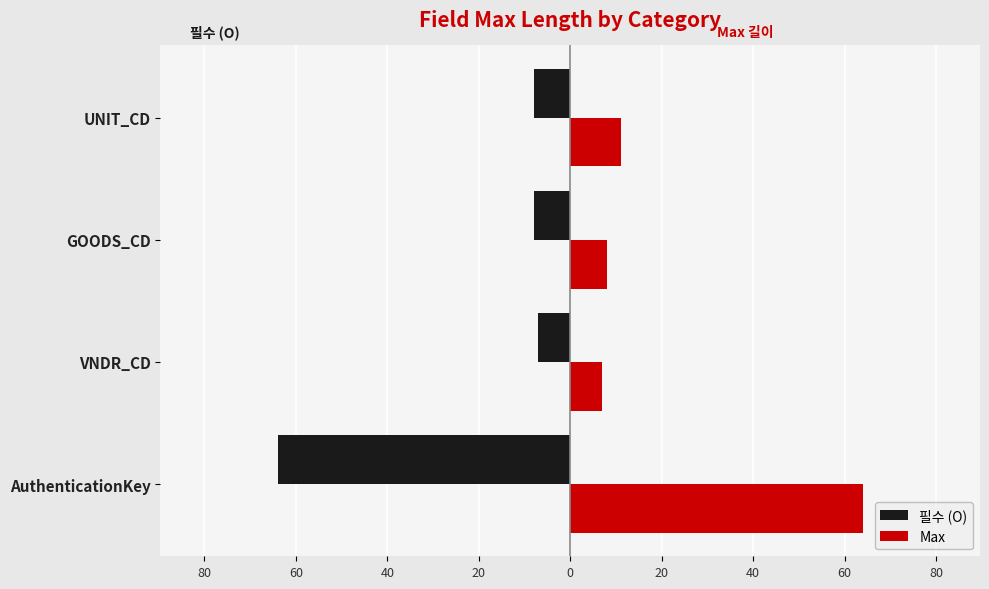

What are all the series names shown in the legend?

필수 (O), Max